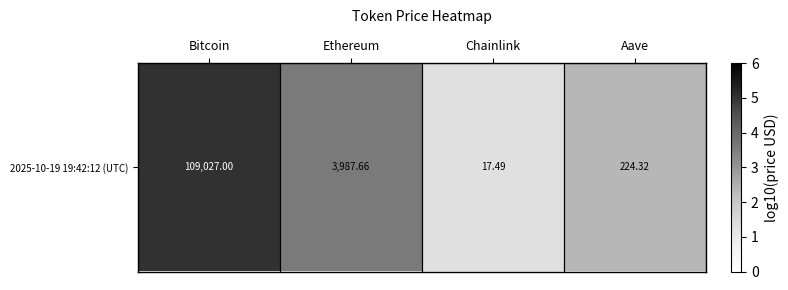

Reading left to right, what are all the values shown in this chart?

5.0	3.6	1.2	2.4